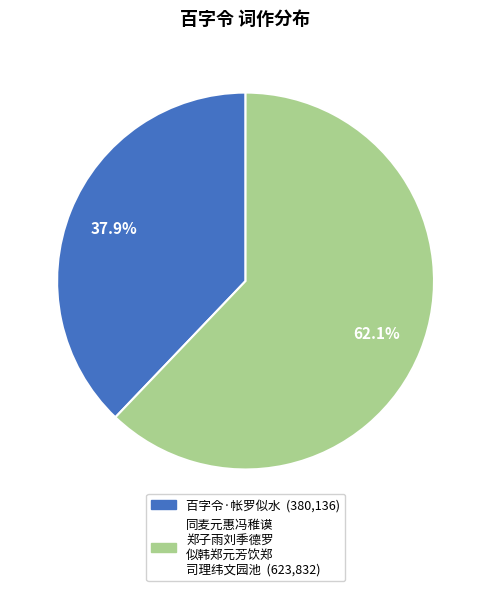

Does any single category account for the majority?

Yes